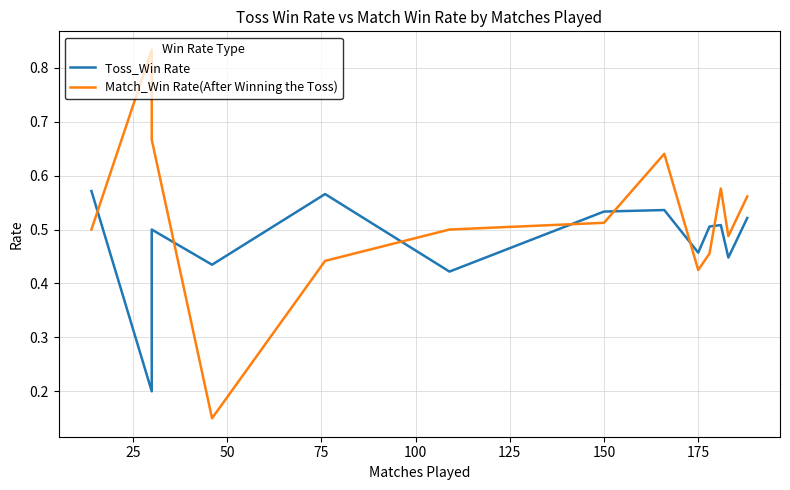

How many times do Match_Win Rate(After Winning the Toss) and Toss_Win Rate cross each other?

7